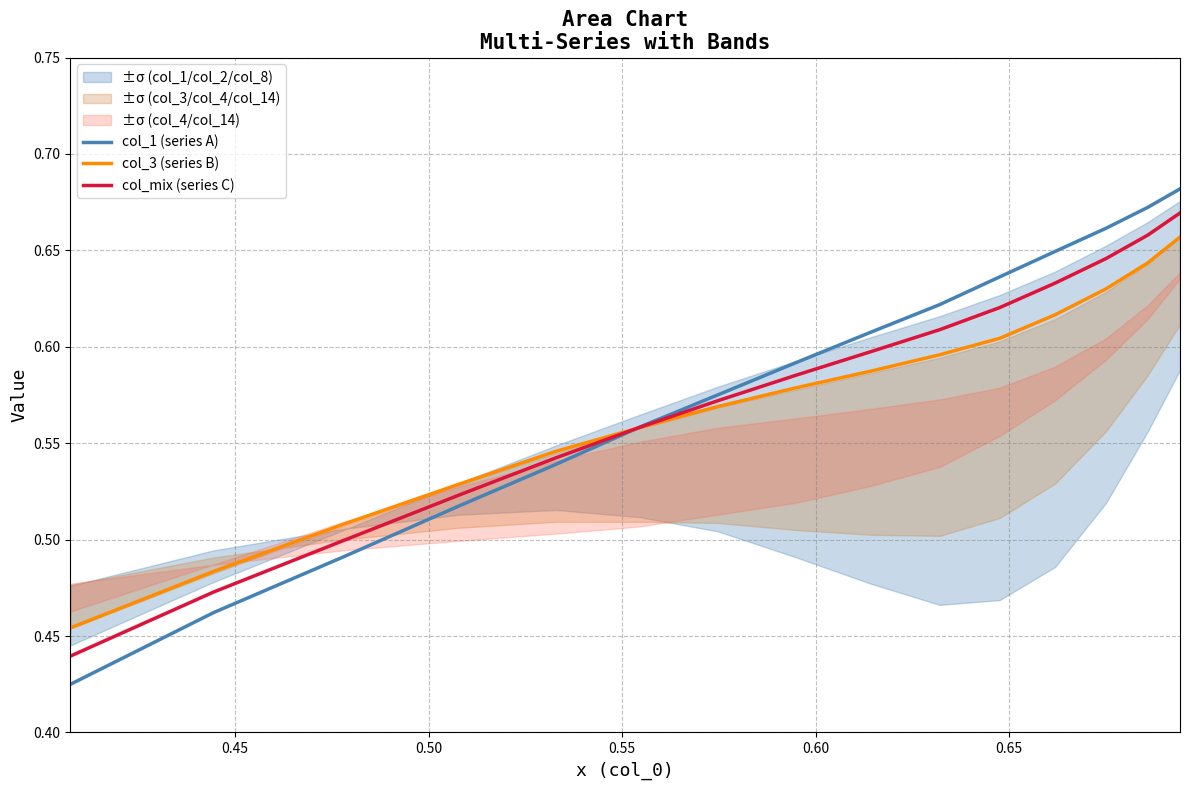

What is the minimum value shown in the chart?

0.4